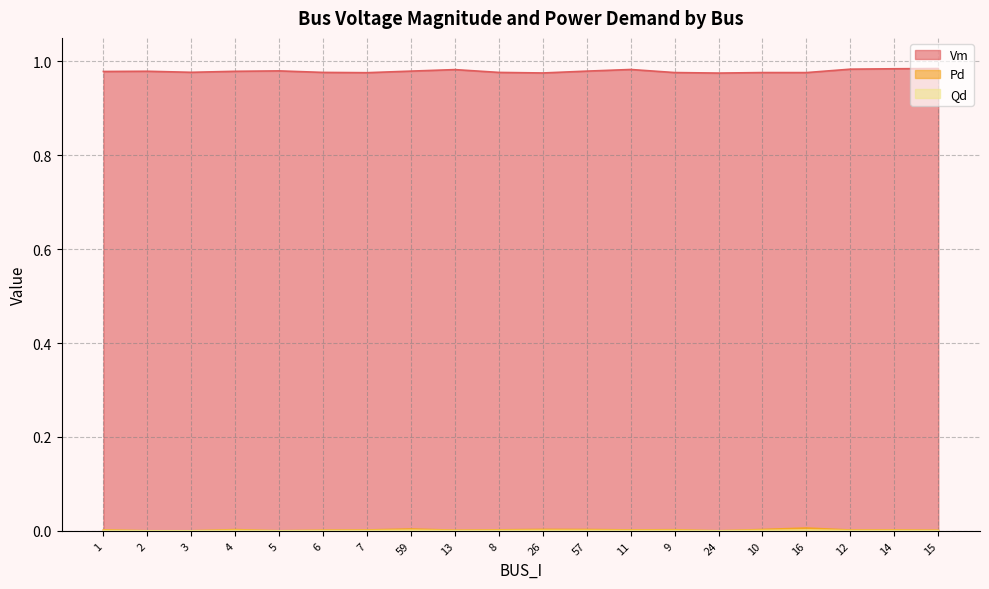

Reading left to right, list all the values displayed in this chart.

Vm: 1=1.0	2=1.0	3=1.0	4=1.0	5=1.0	6=1.0	7=1.0	59=1.0	13=1.0	8=1.0	26=1.0	57=1.0	11=1.0	9=1.0	24=1.0	10=1.0	16=1.0	12=1.0	14=1.0	15=1.0
Pd: 1=0.0	2=0.0	3=0.0	4=0.0	5=0.0	6=0.0	7=0.0	59=0.0	13=0.0	8=0.0	26=0.0	57=0.0	11=0.0	9=0.0	24=0.0	10=0.0	16=0.0	12=0.0	14=0.0	15=0.0
Qd: 1=0.0	2=0.0	3=0.0	4=0.0	5=0.0	6=0.0	7=0.0	59=0.0	13=0.0	8=0.0	26=0.0	57=0.0	11=0.0	9=0.0	24=0.0	10=0.0	16=0.0	12=0.0	14=0.0	15=0.0